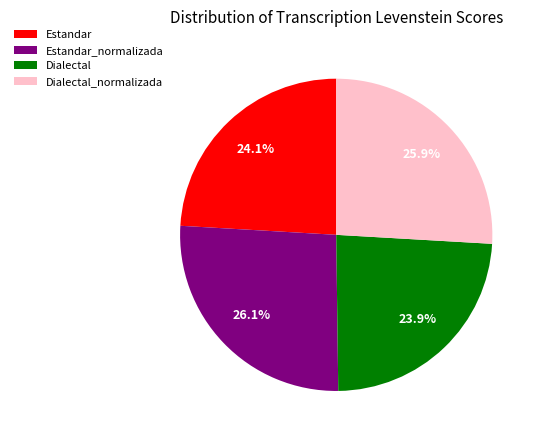

Does Estandar_normalizada represent more than half of the total?

No